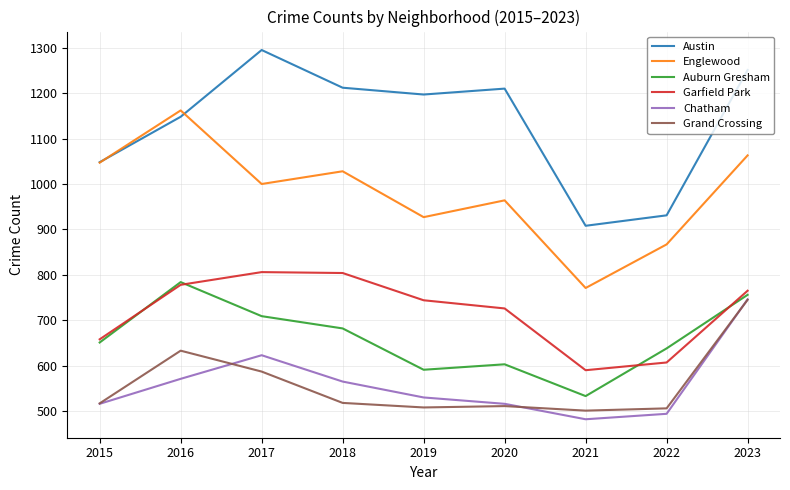

Where is the first local maximum for Englewood?

2016